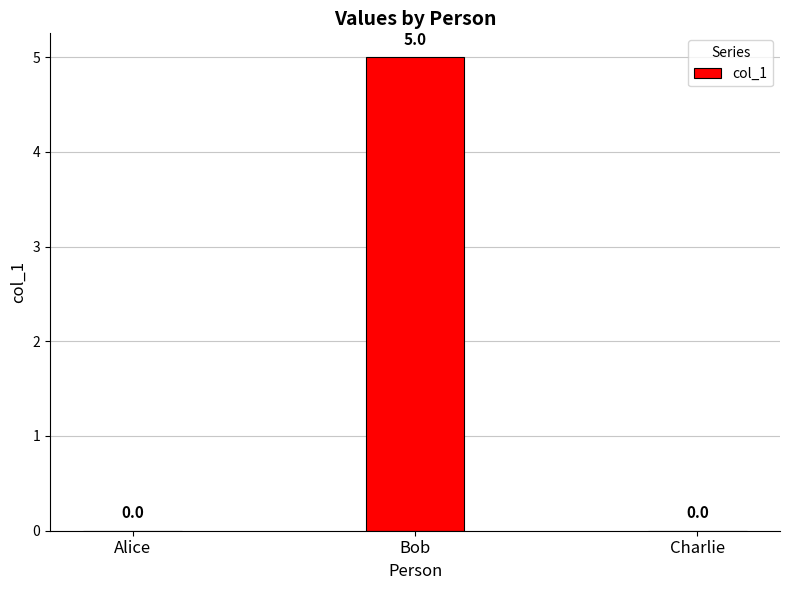

Which has a higher value, Alice or Bob?

Bob